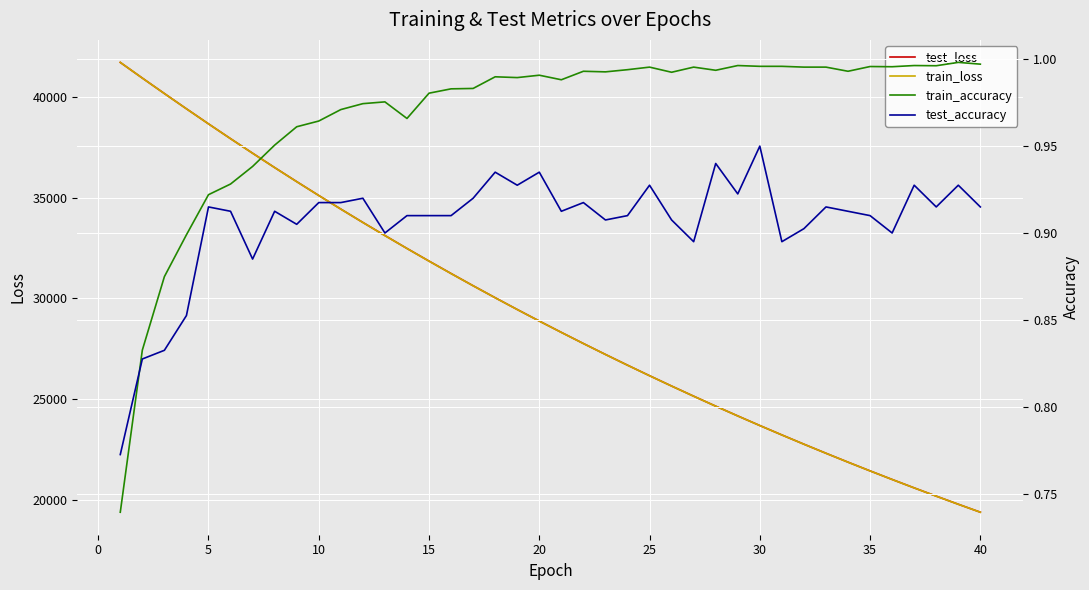

True or false: train_accuracy and test_loss intersect in this chart.

False